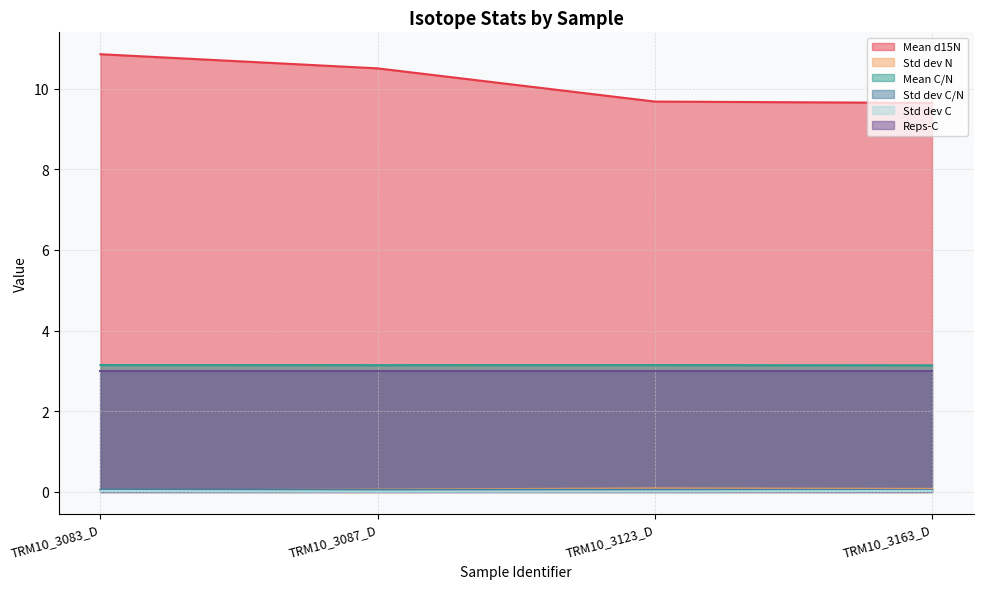

Which series has the largest range (max minus min)?

Mean d15N